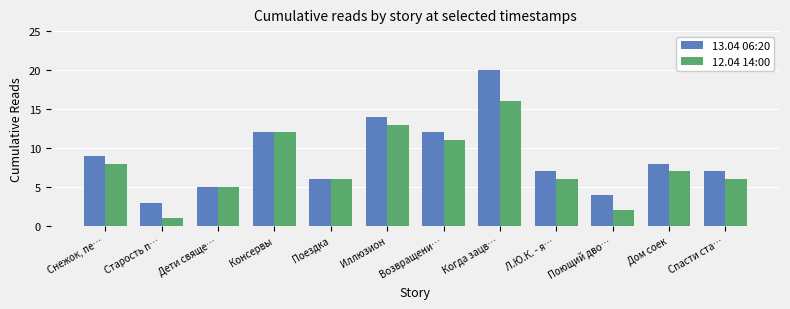

Which series has the largest total across all categories?

13.04 06:20